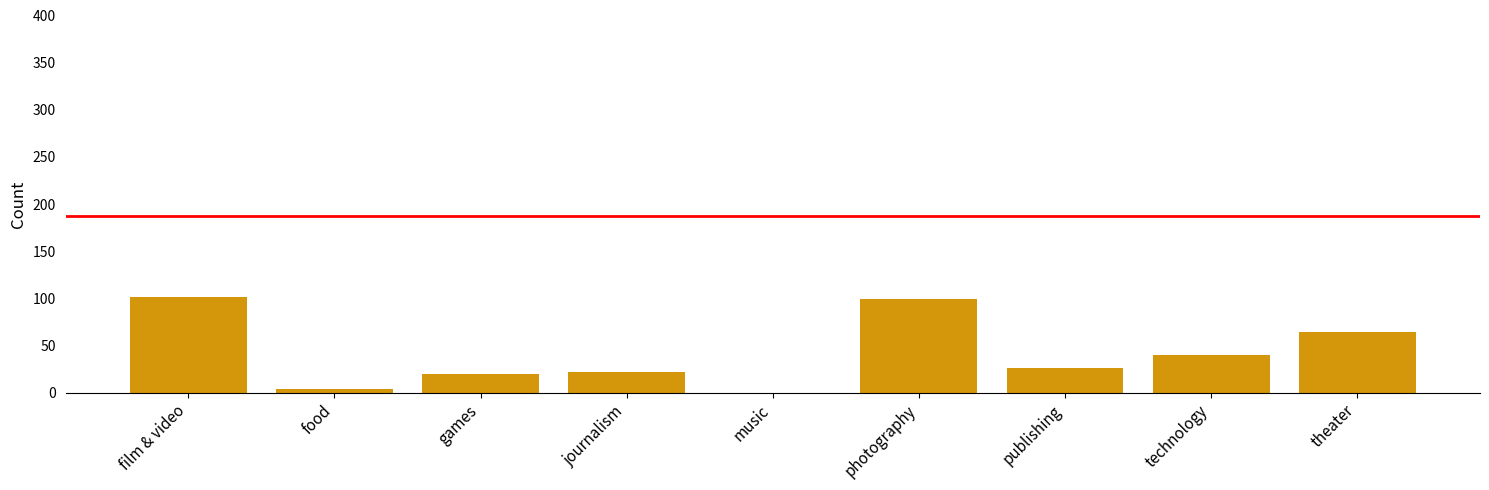

Between photography and technology, which is larger?

photography